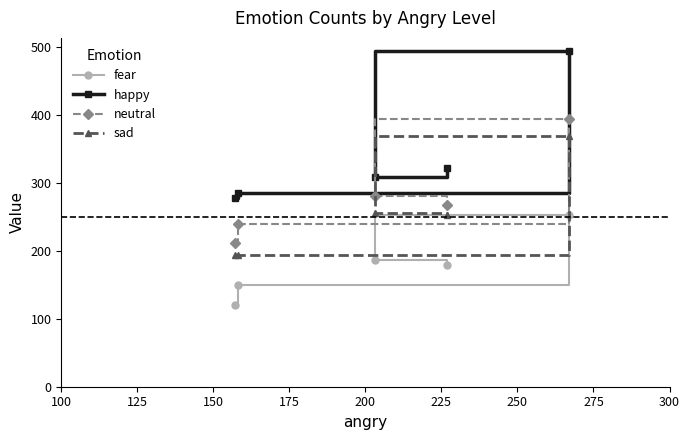

What are all the series names shown in the legend?

fear, happy, neutral, sad